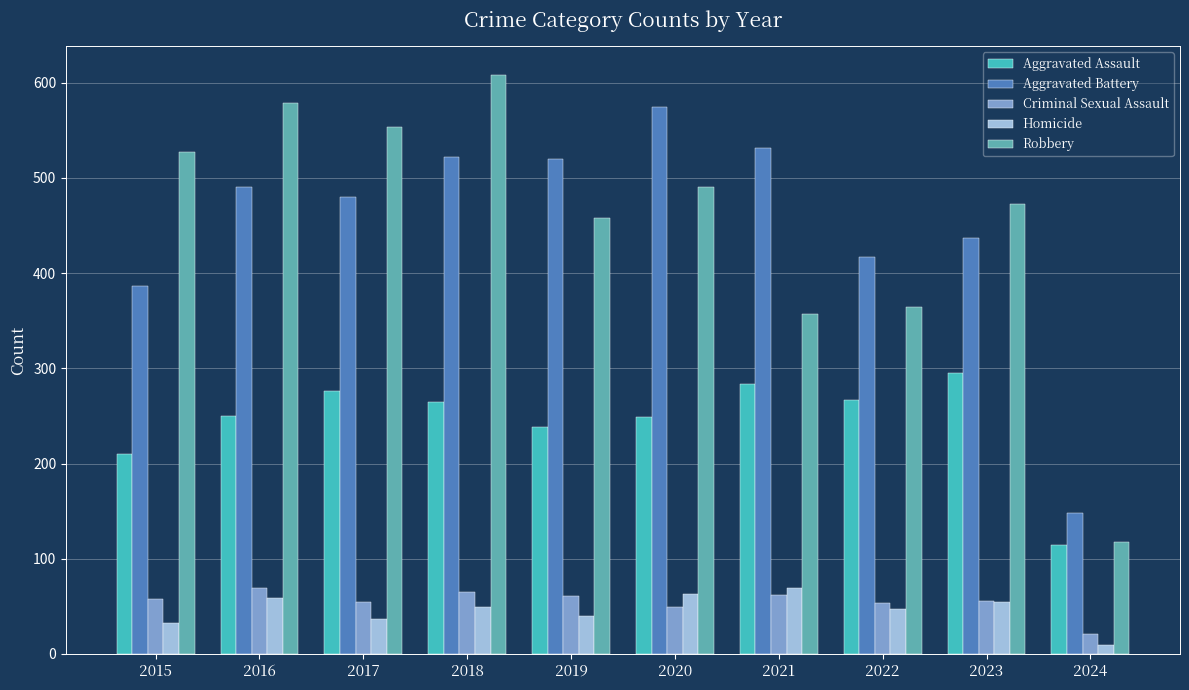

How many groups of bars are there?

10